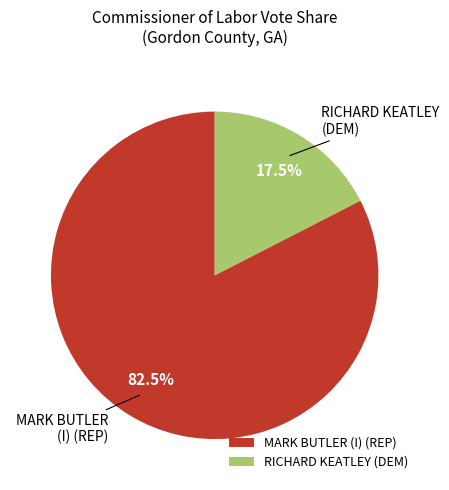

Which category has the biggest portion of the pie?

MARK BUTLER (I) (REP)